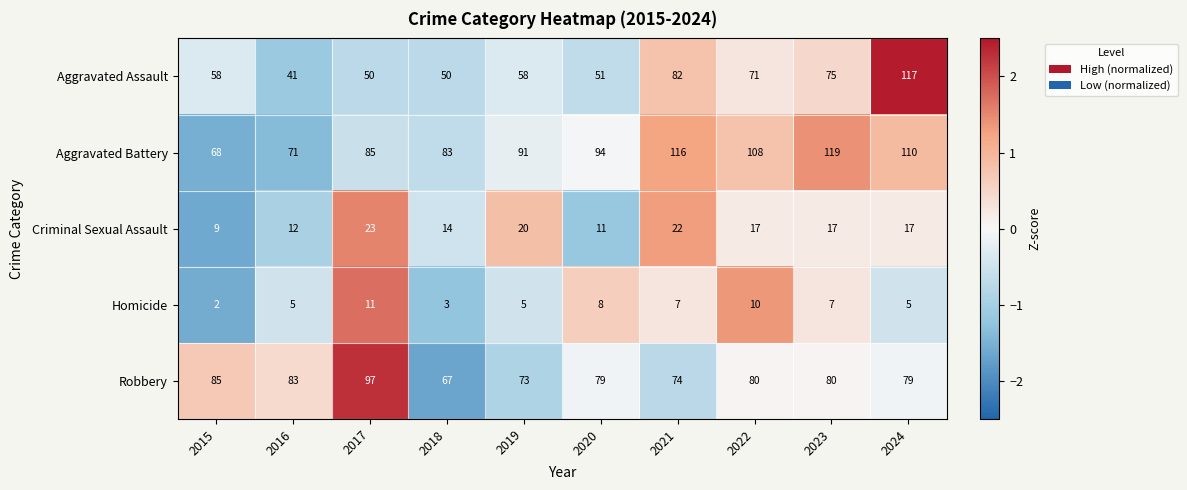

What is the total value across all series at 2021?

301